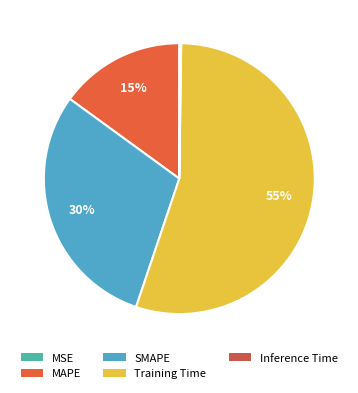

Which category has the biggest portion of the pie?

Training Time